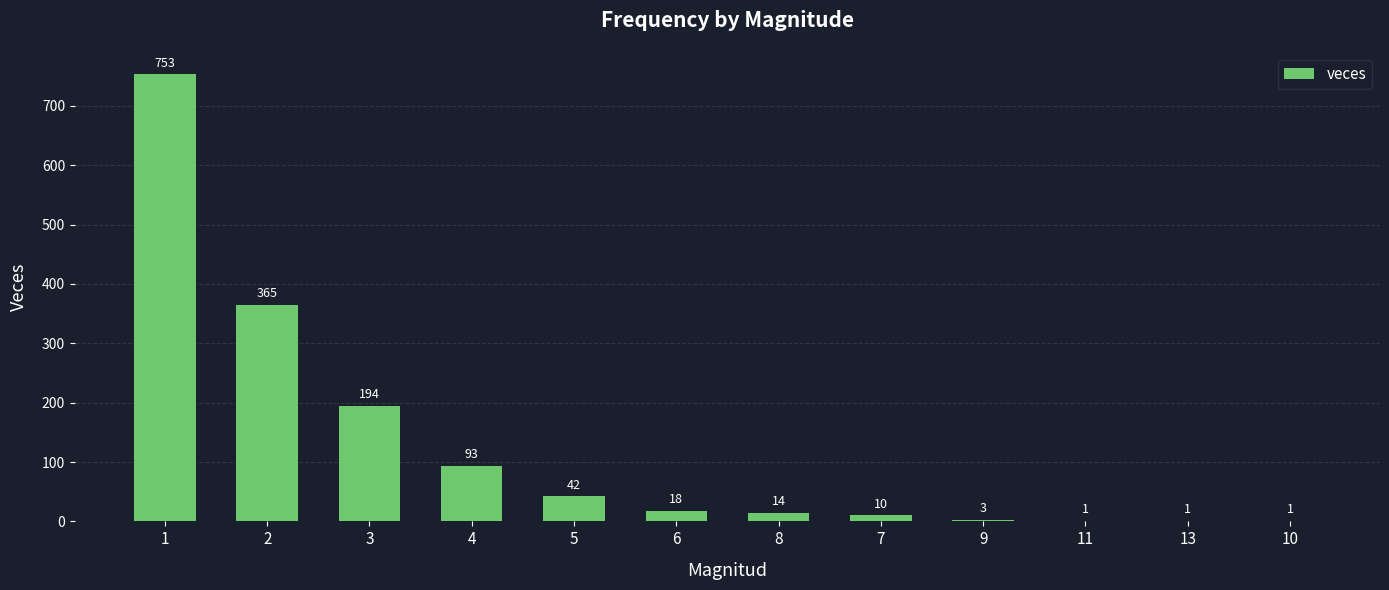

Where is the data nearest to the value 377?

2